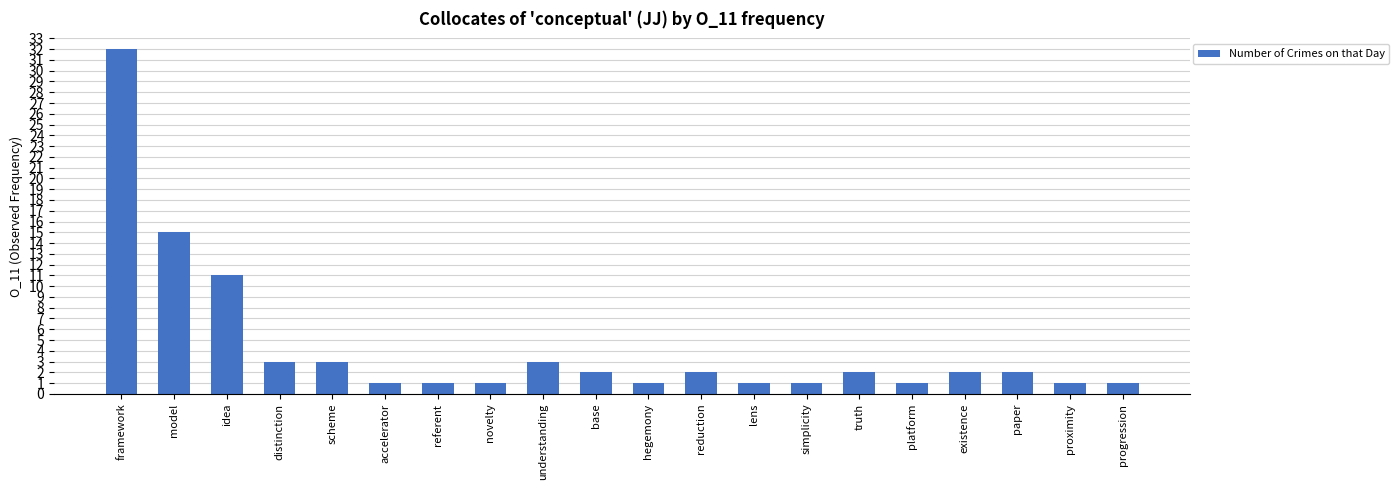

Which category has the highest value across all series?

framework